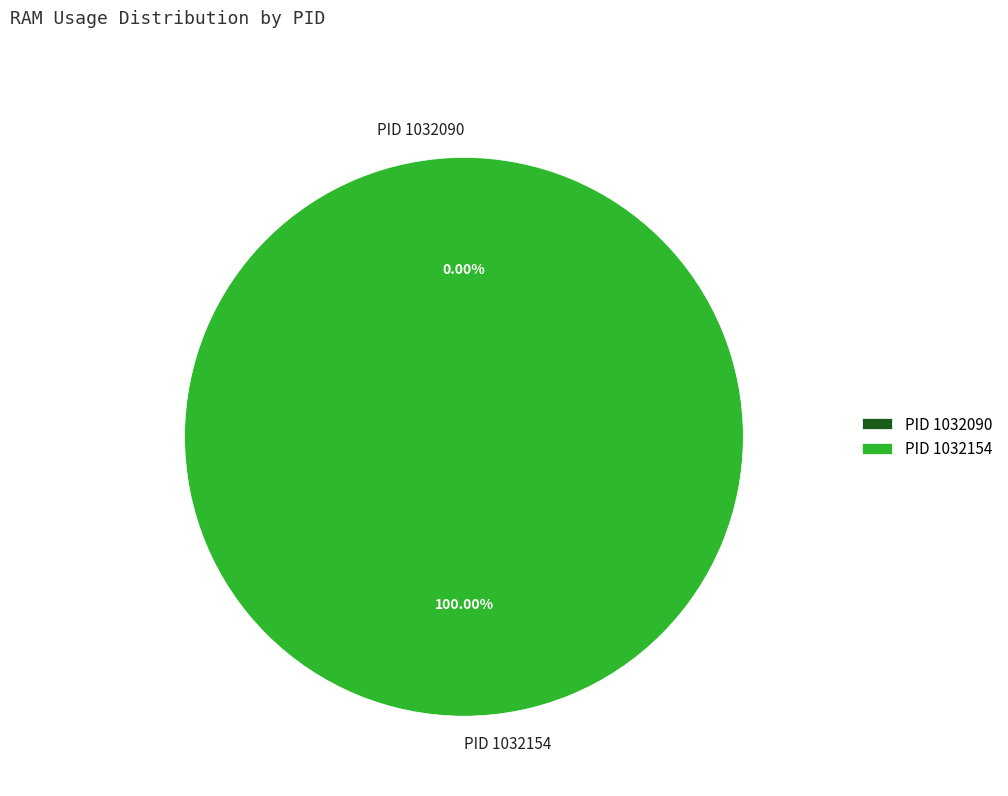

Rank the categories by value from highest to lowest.

1032154, 1032090